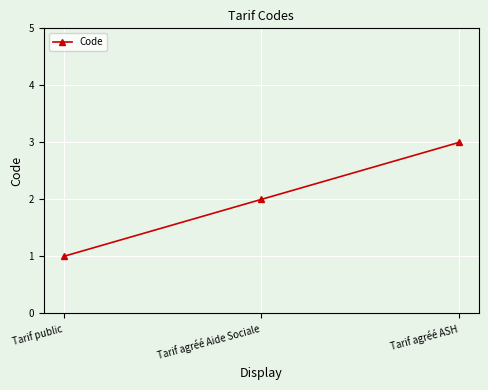

Does the chart have visible grid lines?

Yes